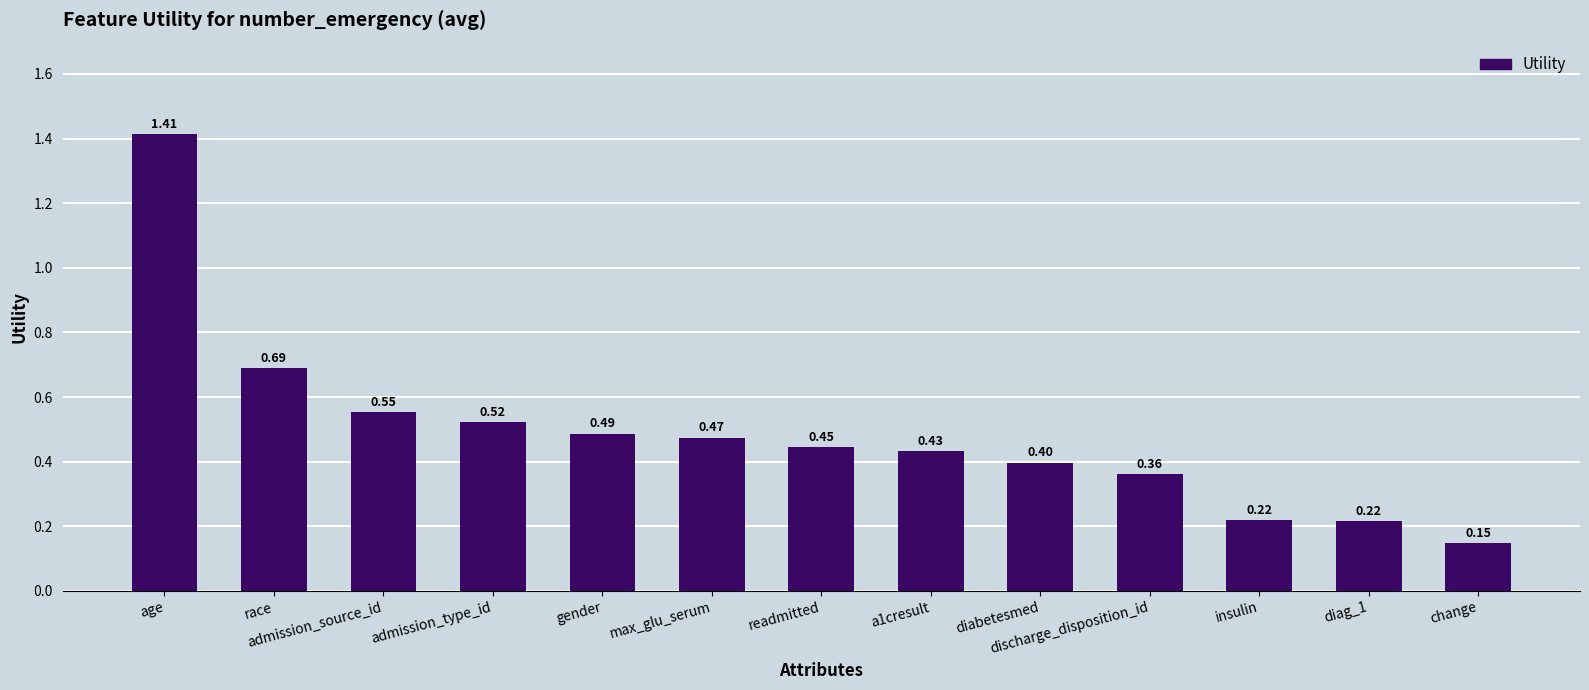

How many series are shown in this chart?

1